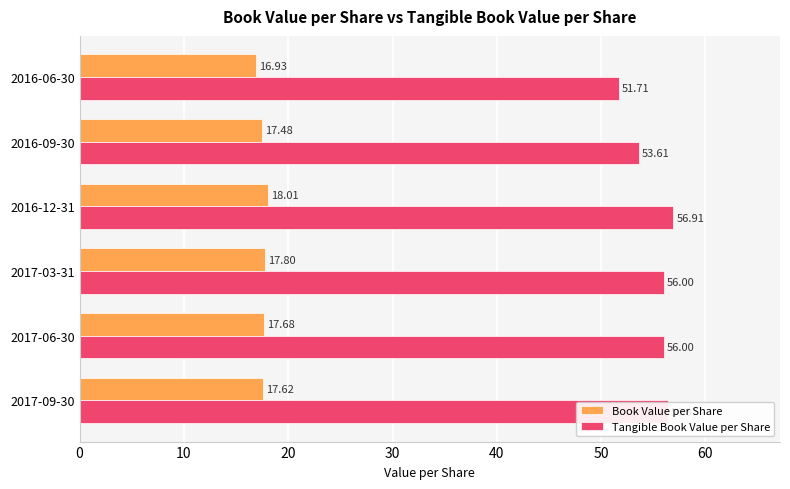

Rank the categories by Book Value per Share value from lowest to highest.

2016-06-30, 2016-09-30, 2017-09-30, 2017-06-30, 2017-03-31, 2016-12-31